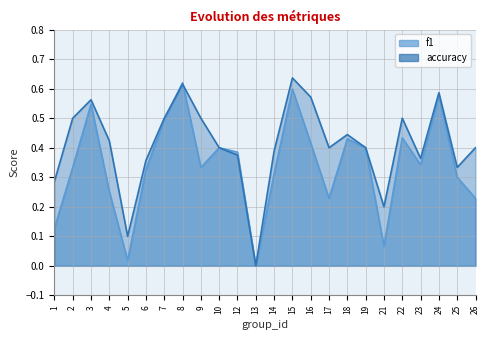

How many interior local valleys does the accuracy series have?

6